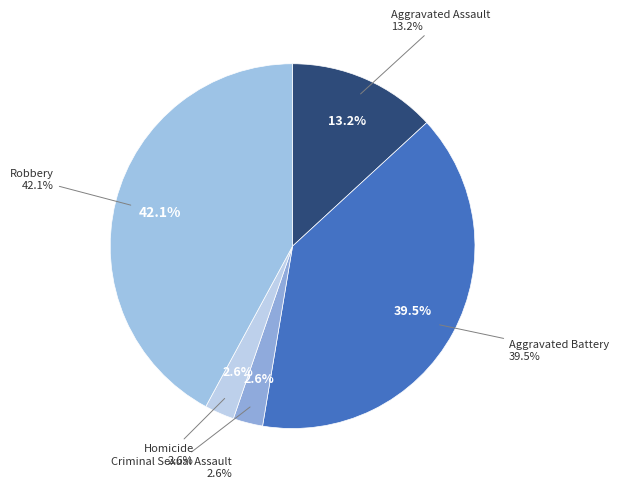

What is the smallest slice in the pie chart?

Criminal Sexual Assault